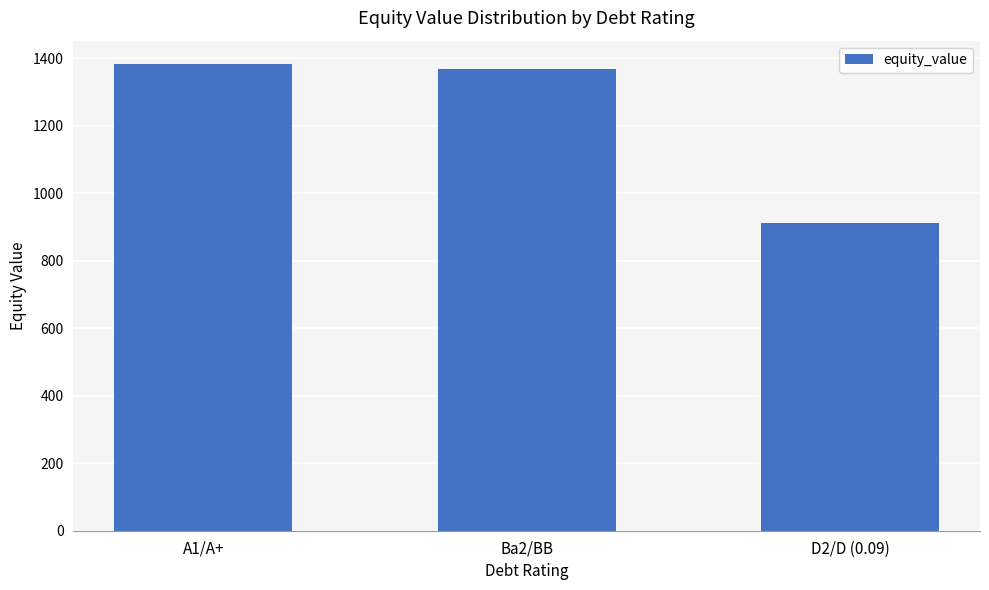

What is the difference between the maximum and second lowest values?

15.2